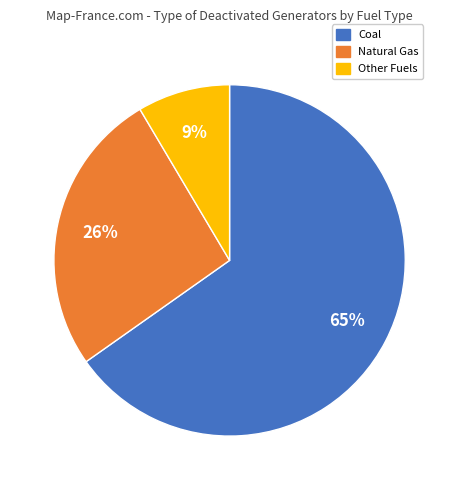

To the nearest percent, what is the average slice percentage?

33%